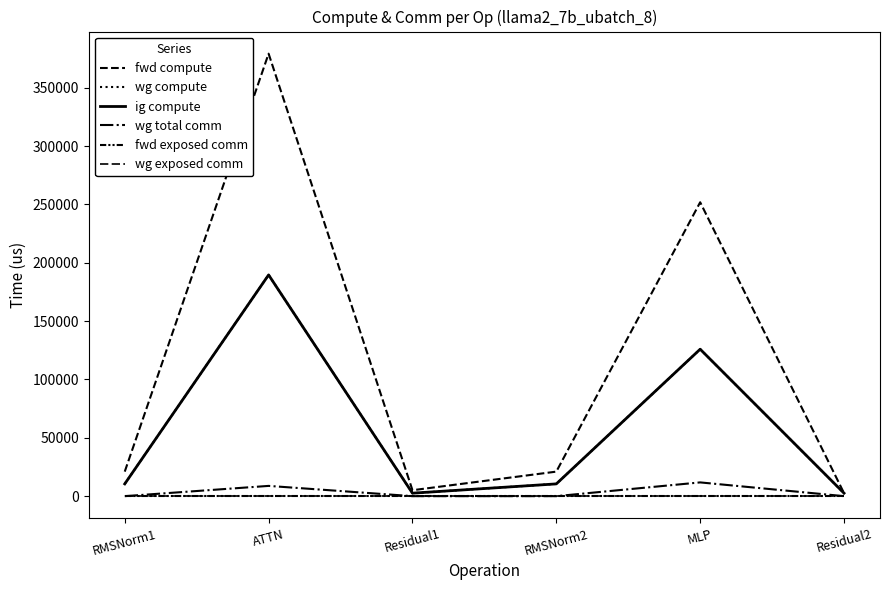

Which category has the highest value in the wg compute series?

ATTN